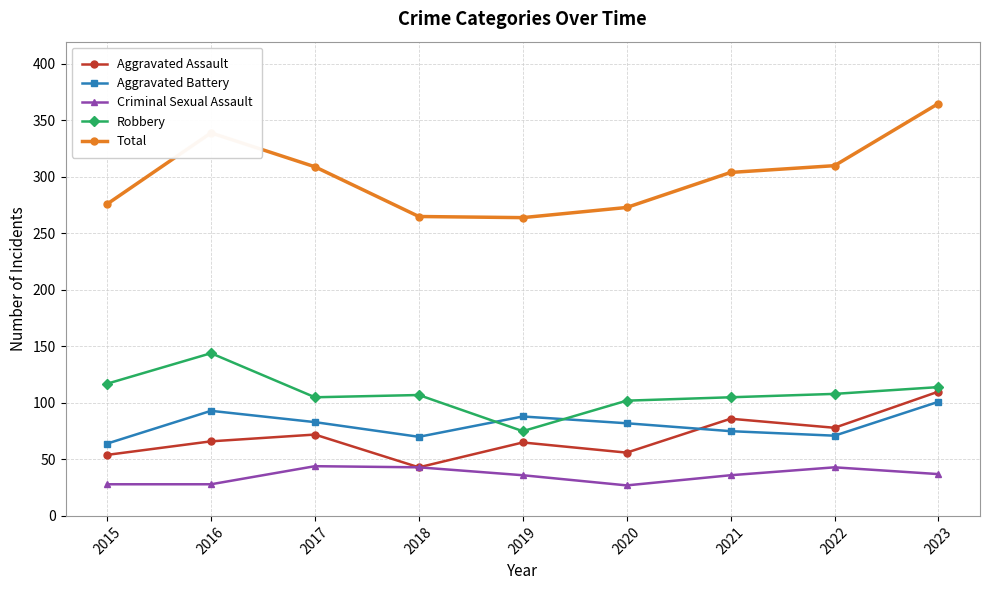

Which series has the widest spread of values?

Total